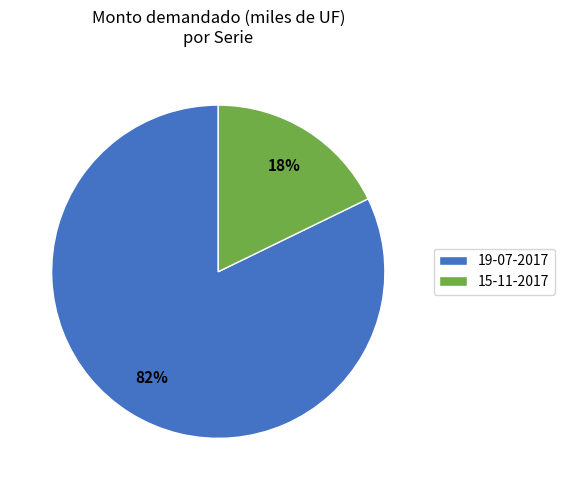

To the nearest percent, what is the difference between the largest and smallest slice percentages?

64%